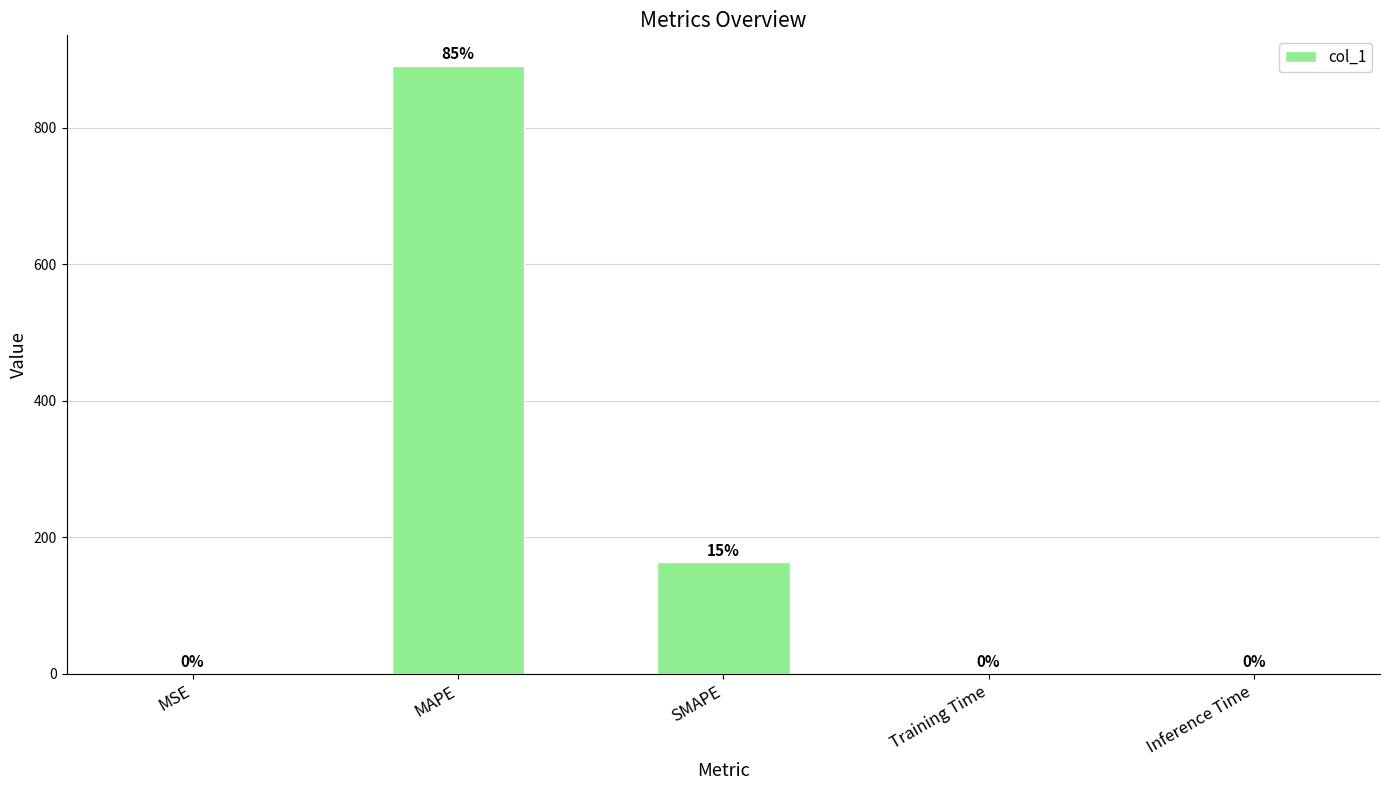

What is the approximate value at SMAPE?

163.3